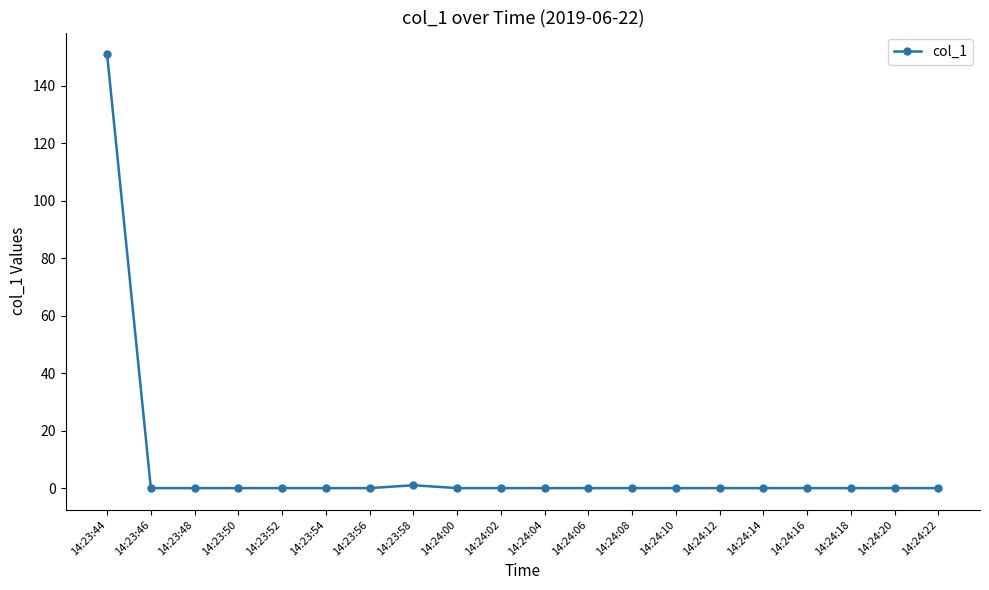

What is the maximum value shown in the chart?

151